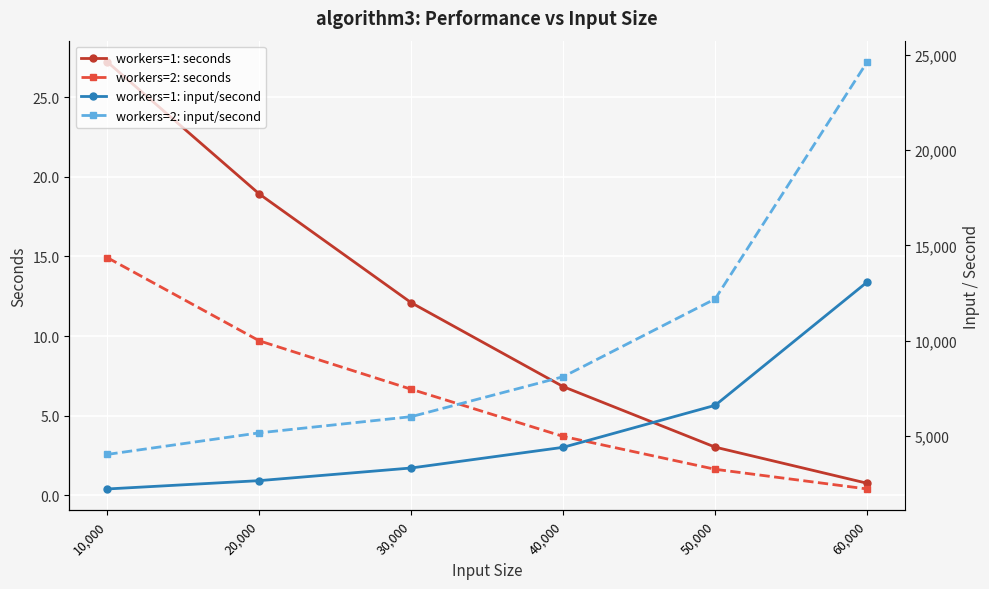

What is the average value of the workers=1: seconds series?

11.5